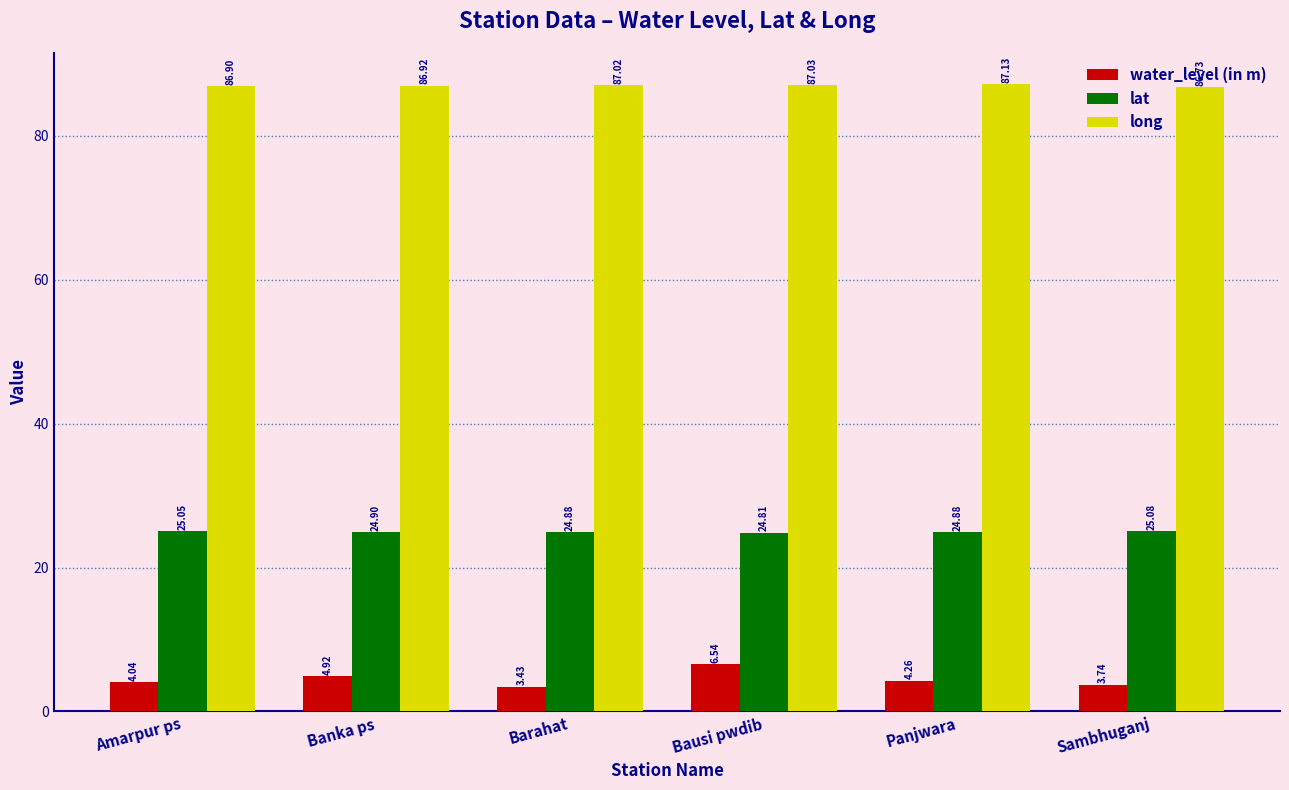

What is the value of the lat bar at the 4th from the left?

24.8